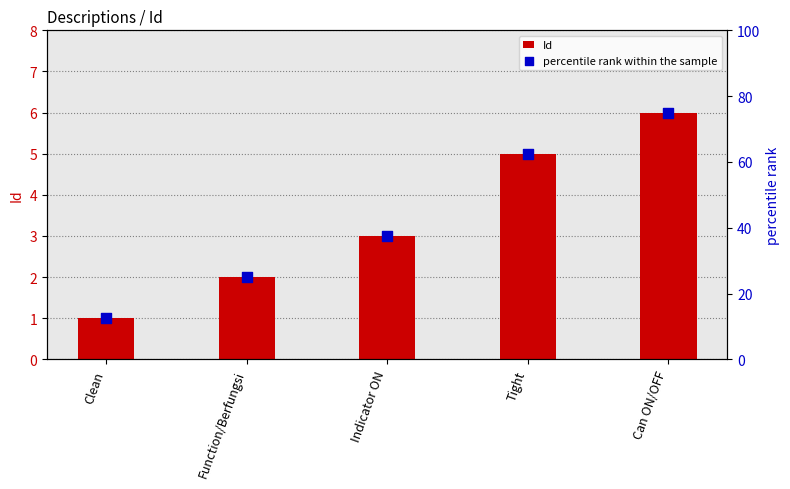

Which series has the largest Y range (max minus min)?

percentile rank within the sample